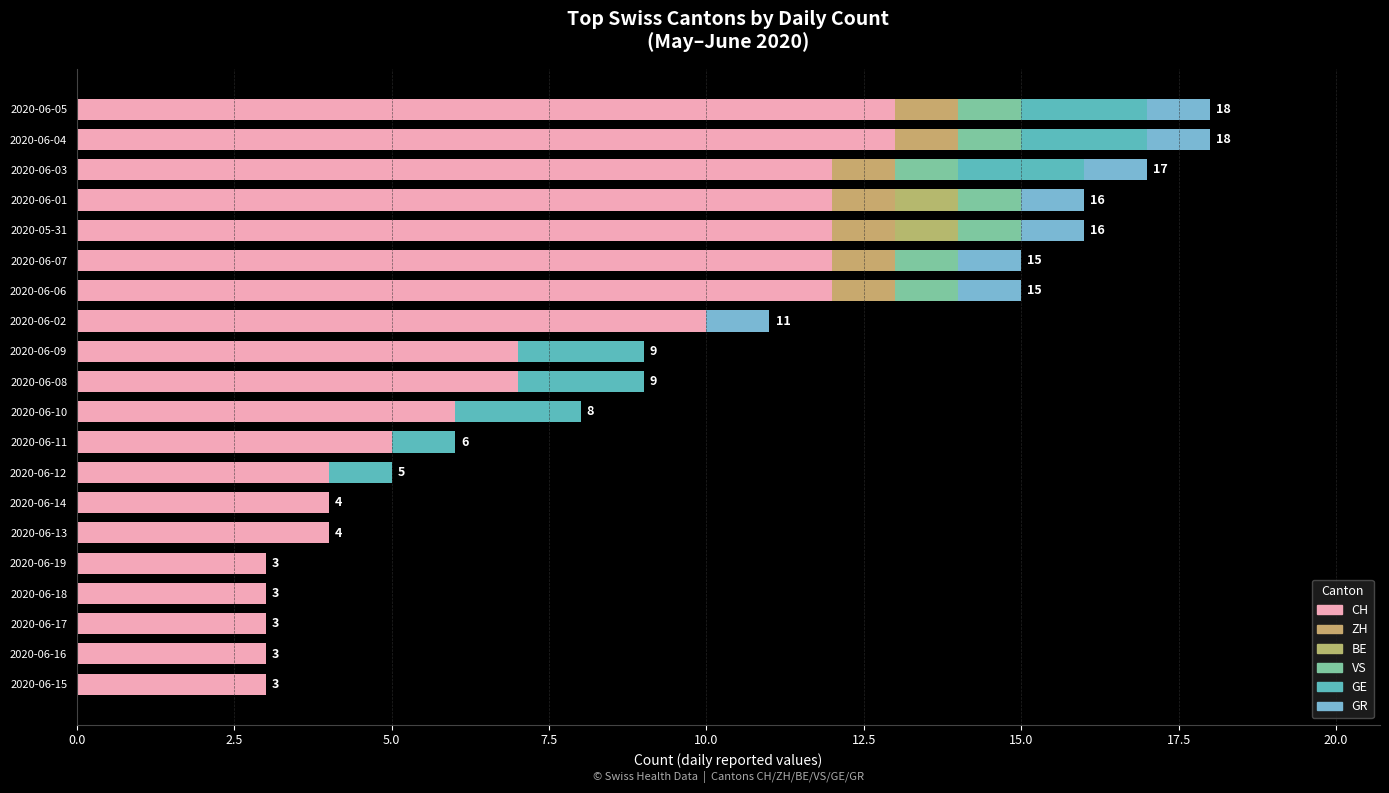

How many data points does each series have?

20